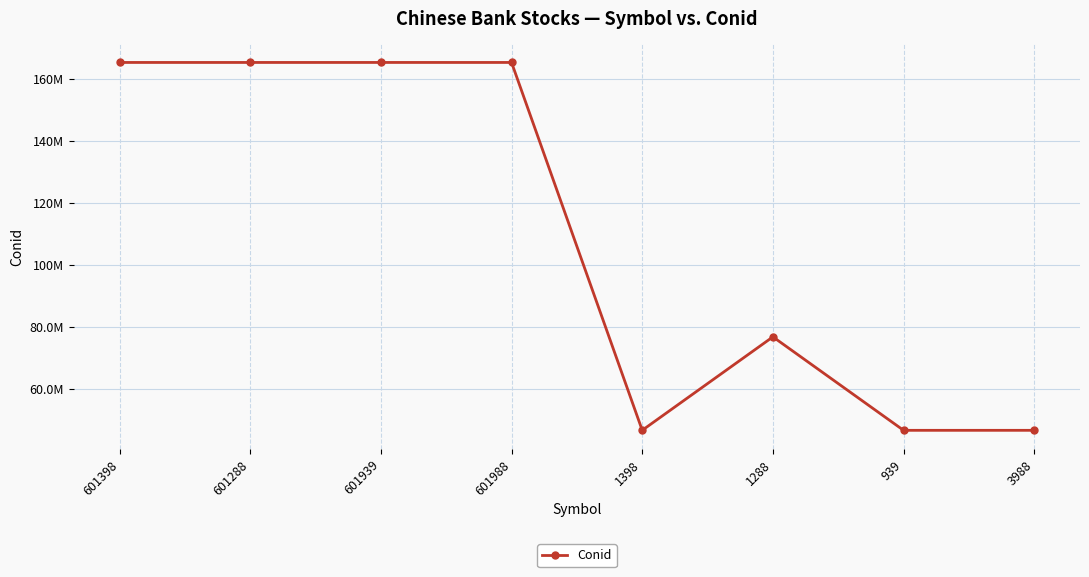

Is this an area chart (filled region under the line)?

No